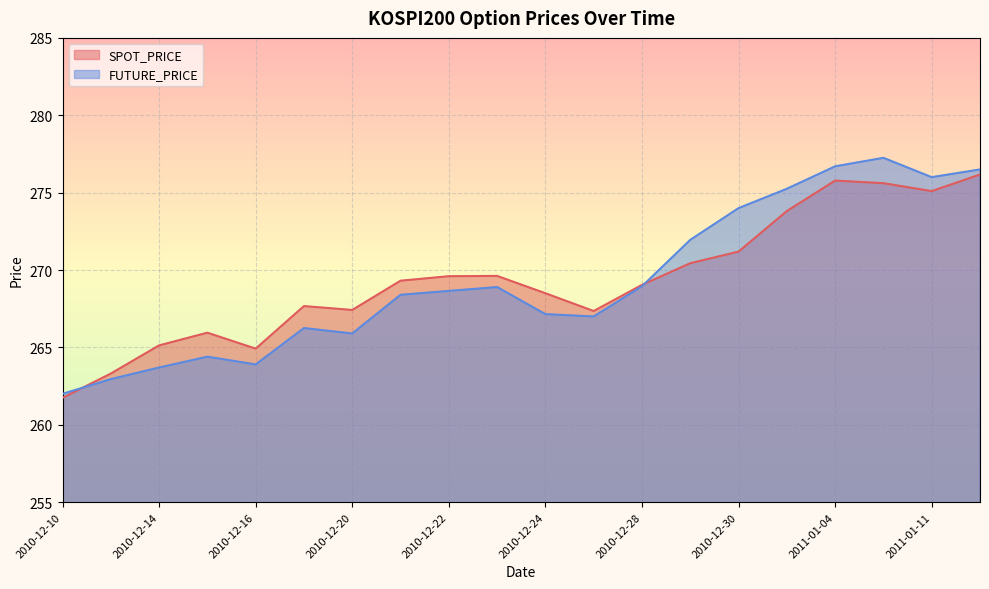

What is the spread (max minus min) of values at 2010-12-20?

1.5